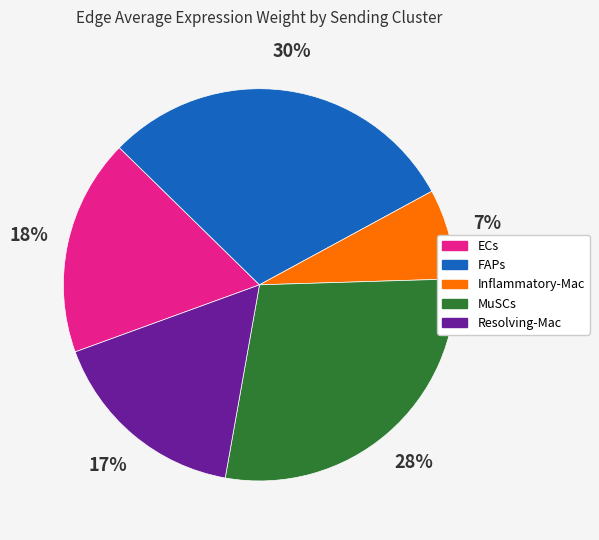

To the nearest percent, what is the difference between the ECs and Resolving-Mac slice percentages?

1%